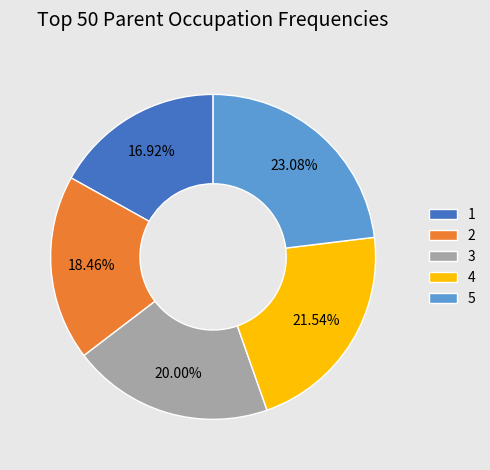

The 1 slice represents 17% of the pie. True or false?

True